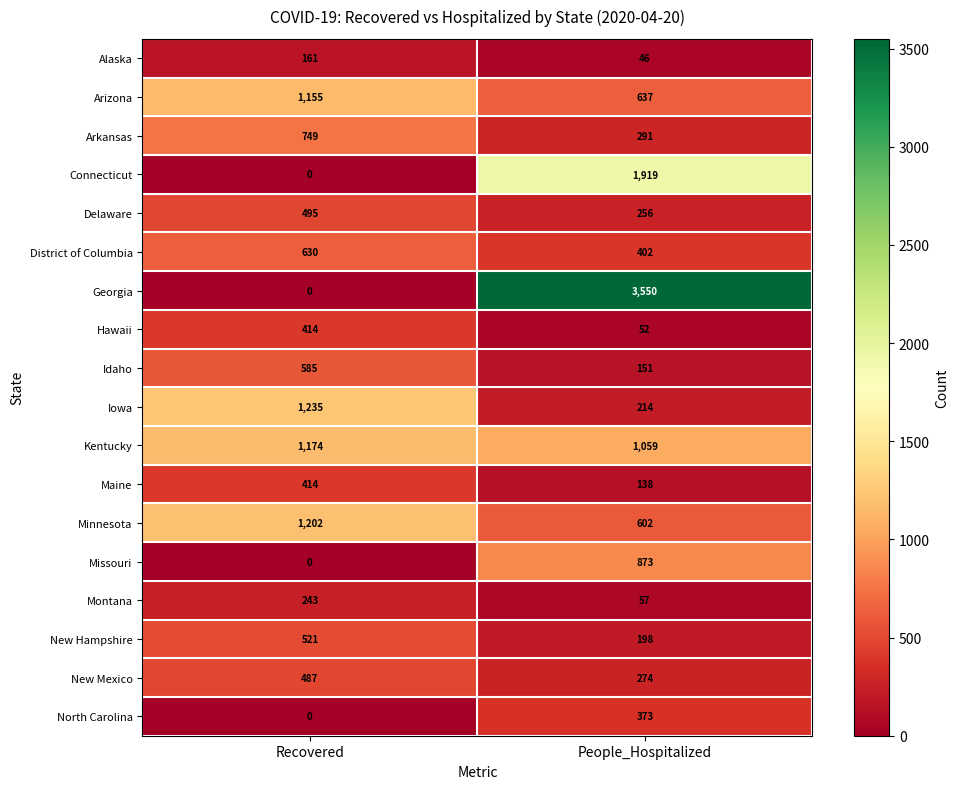

Rank the categories by New Mexico value from highest to lowest.

Recovered, People_Hospitalized